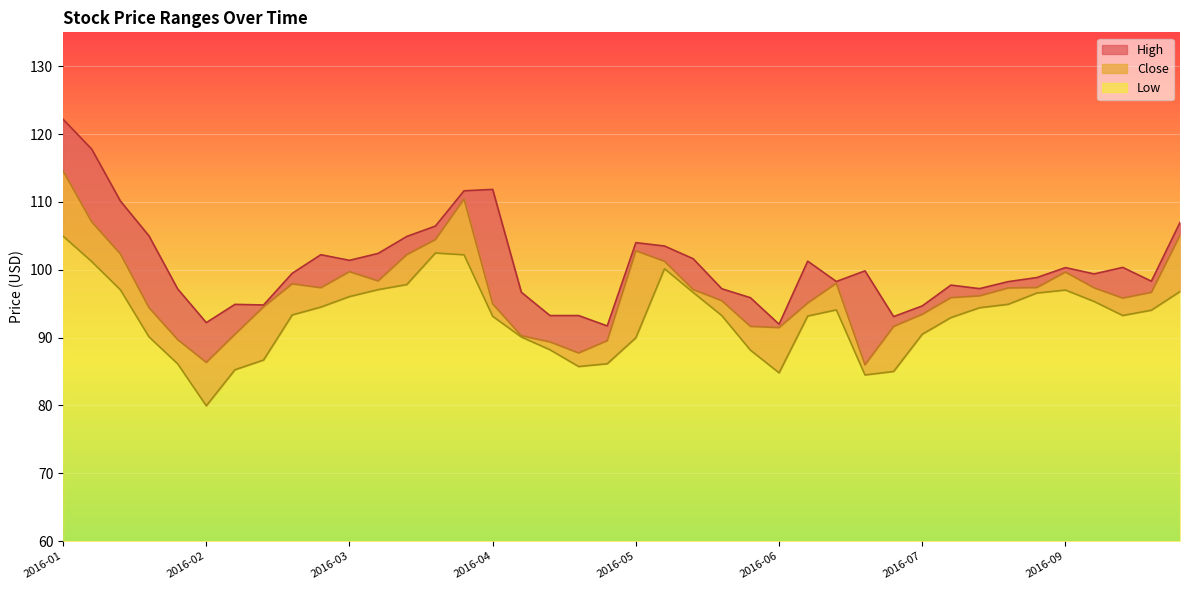

How many data points in High are above 99?

21